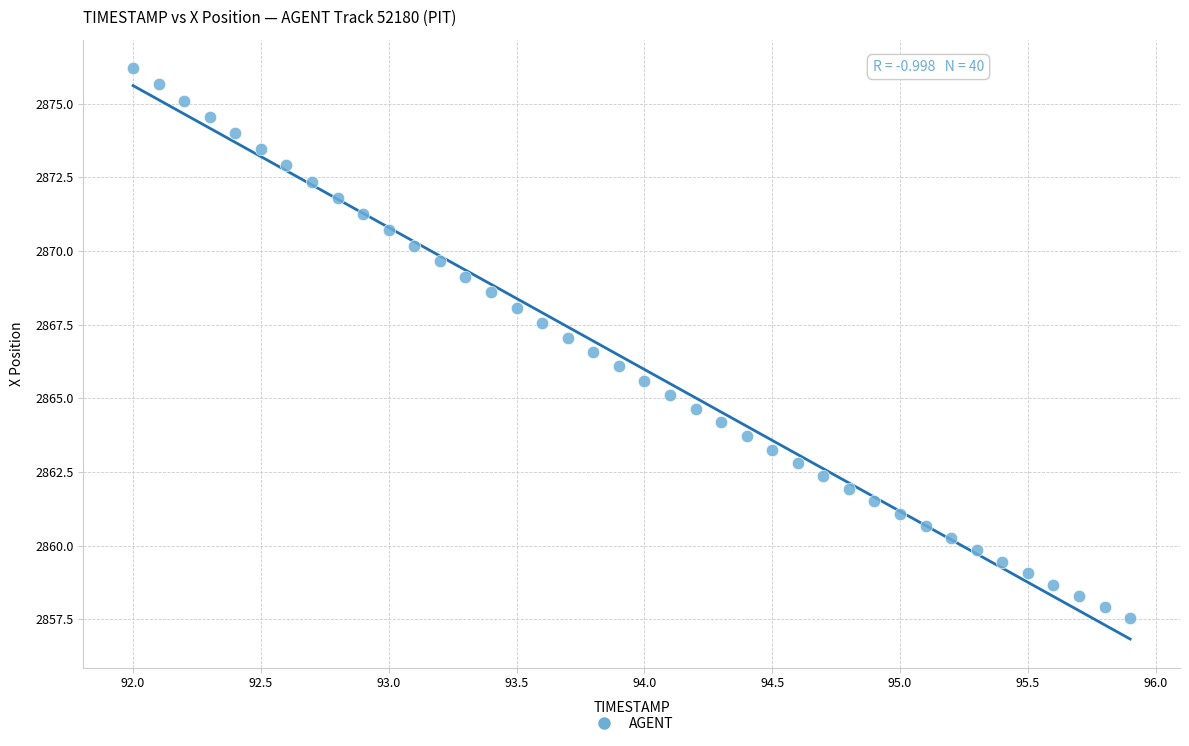

What is the range of Y values (max minus min)?

18.6